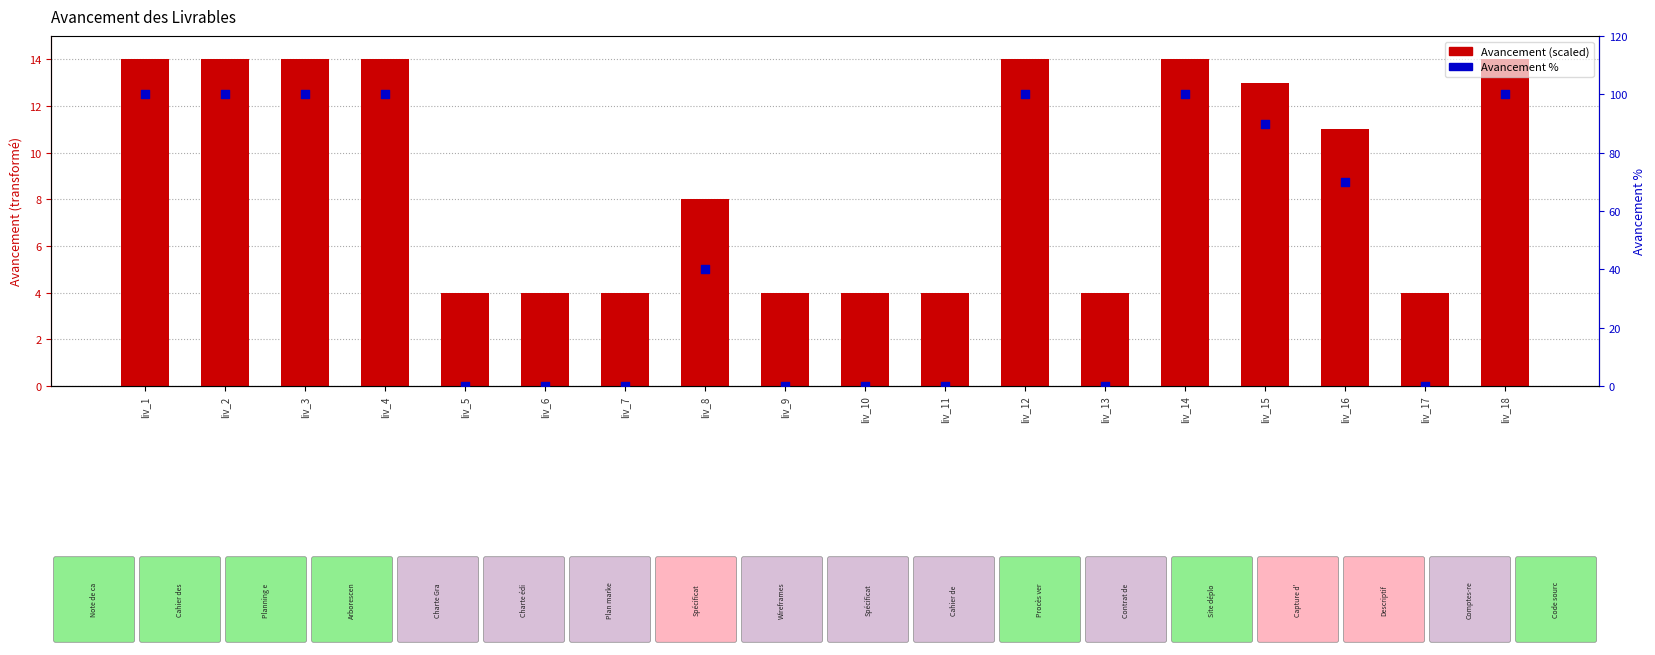

Is the value of Avancement % at liv_5 greater than the value of Avancement (scaled) at liv_4?

No